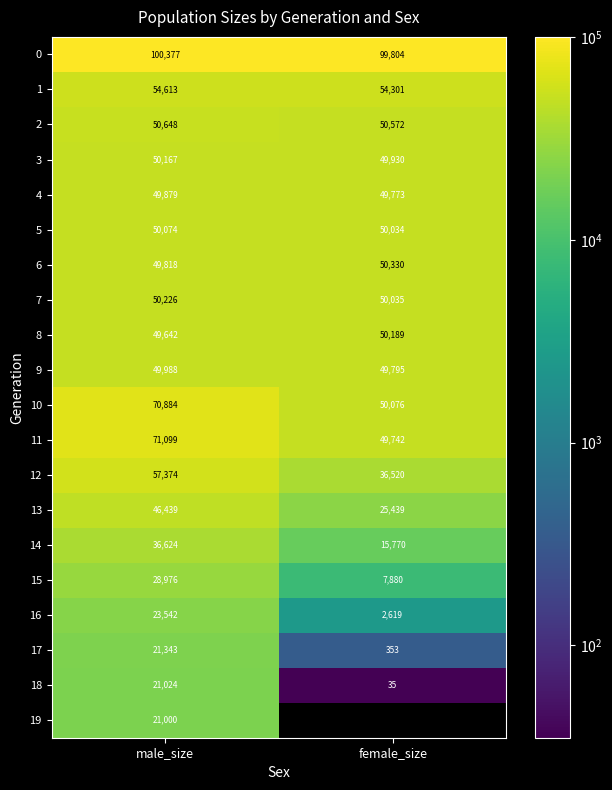

At which category is the sum across all series the highest?

male_size